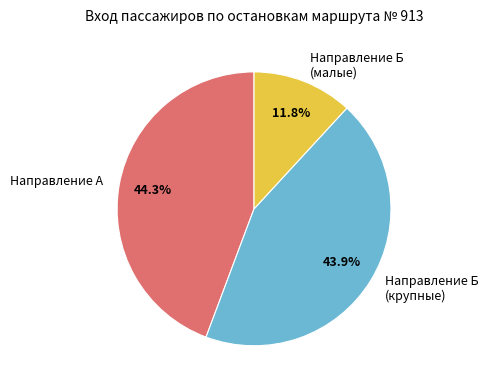

What percentage is NOT represented by Направление Б (малые)?

88.2%